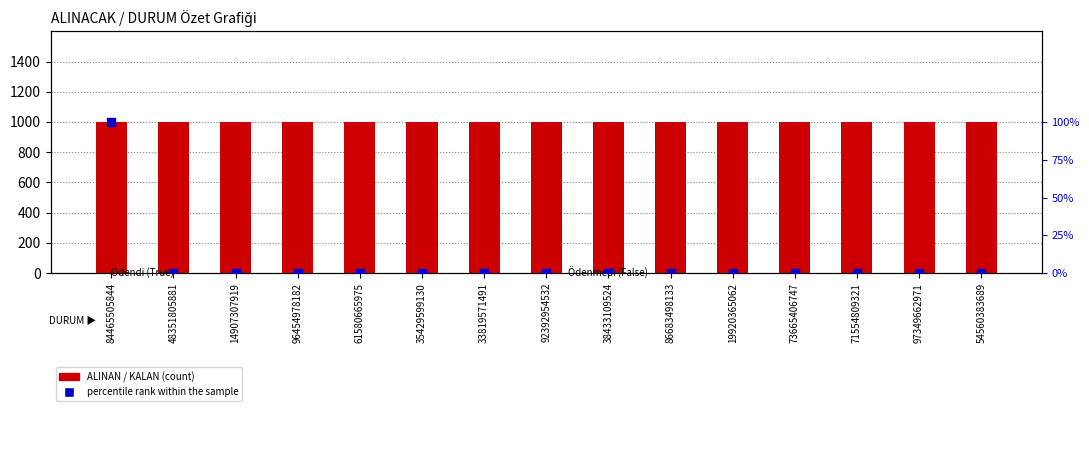

At how many categories does at least one series exceed 196?

15